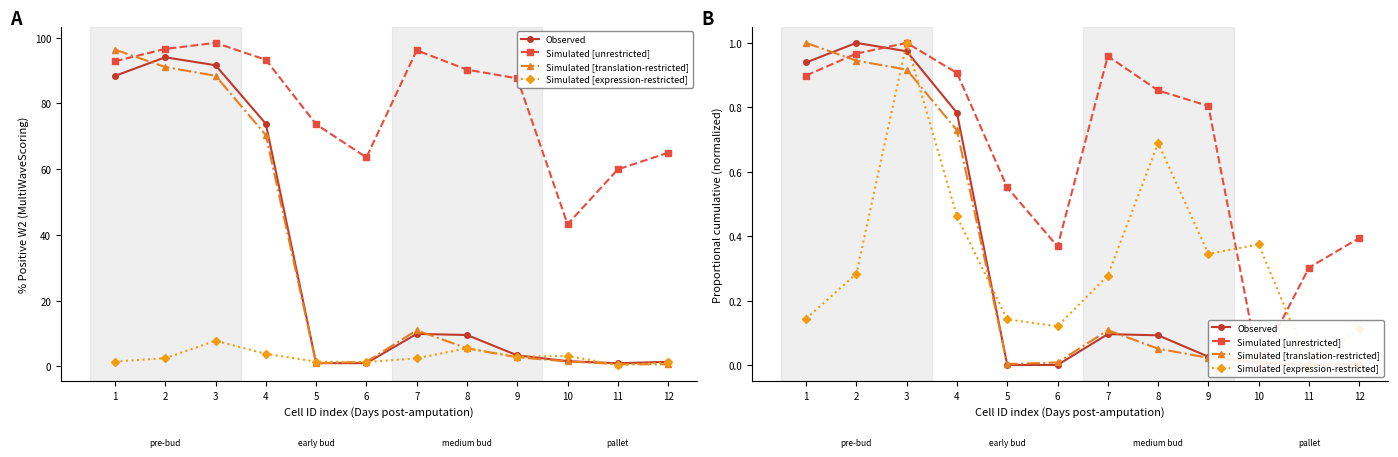

What is the total value across all series at 9?

1.2